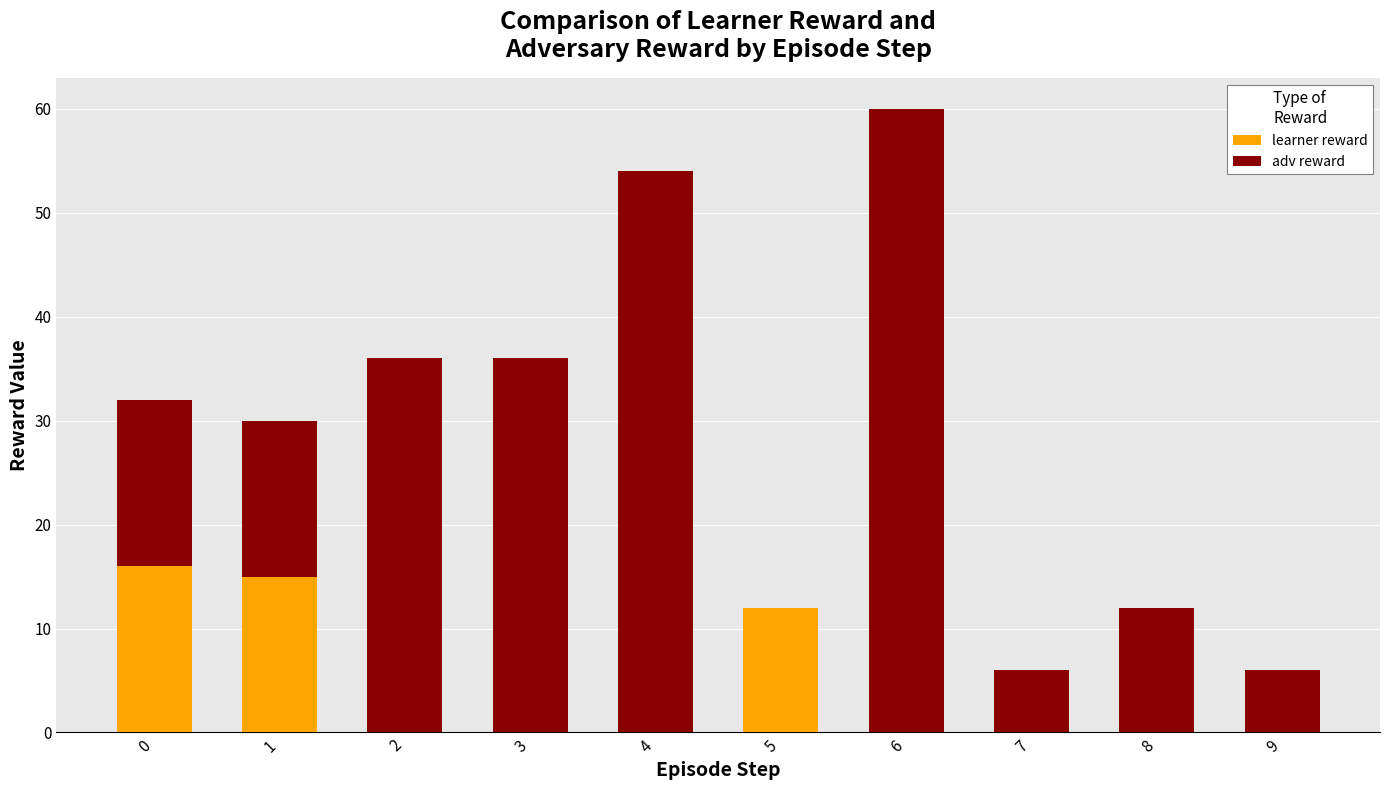

What is the sum of all learner reward values?

43